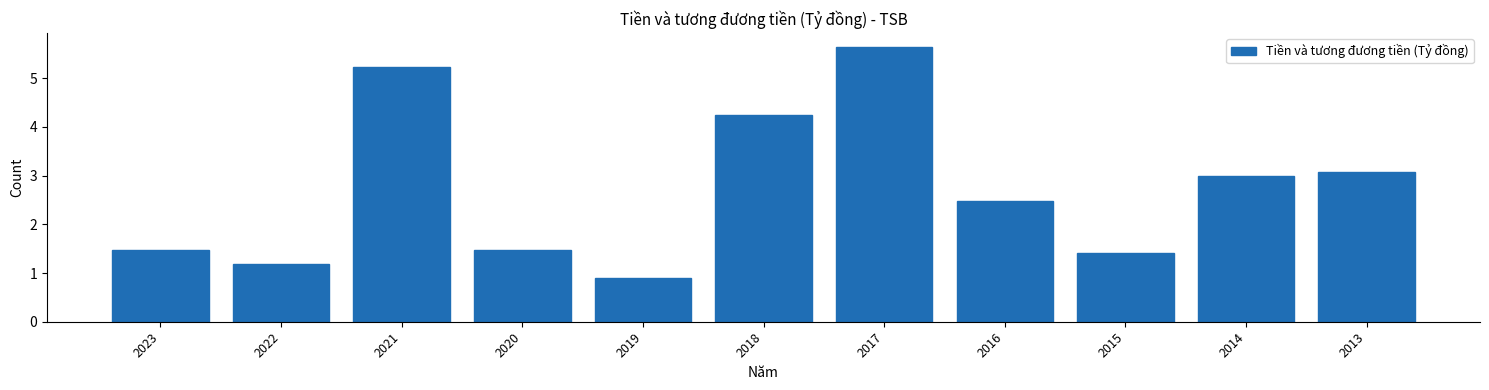

Reading left to right, transcribe all the data shown in this chart.

1.5	1.2	5.2	1.5	0.9	4.2	5.6	2.5	1.4	3.0	3.1